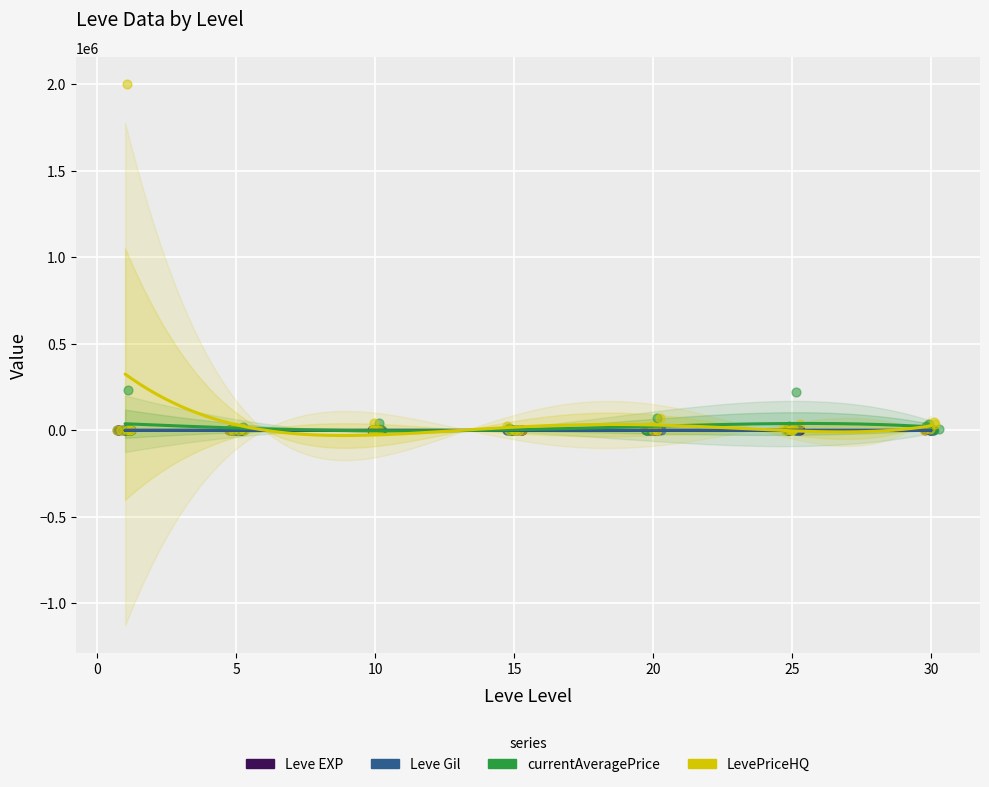

At how many categories does at least one series exceed 1126478?

1